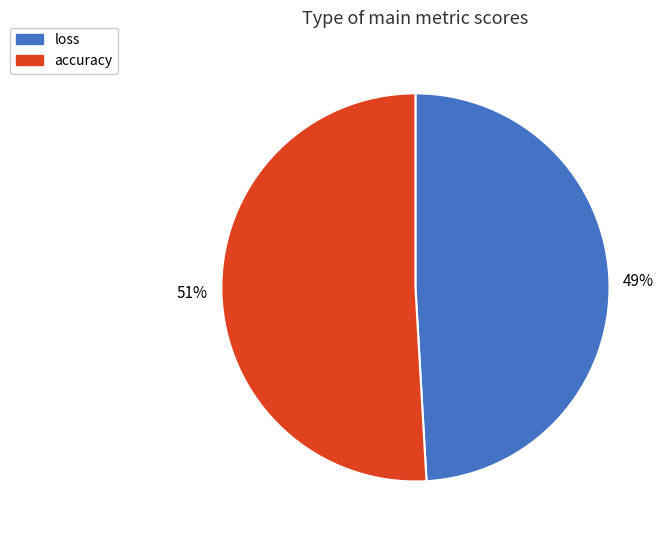

How many segments does this pie chart have?

2